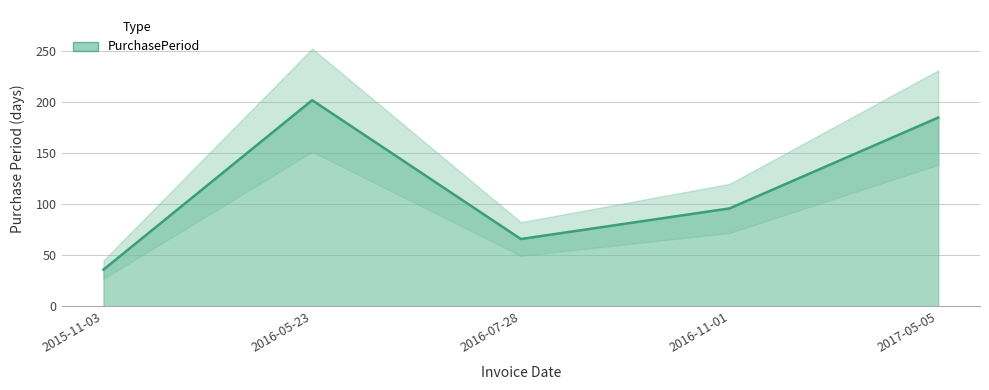

Reading left to right, extract all data points from this chart.

36	202	66	96	185